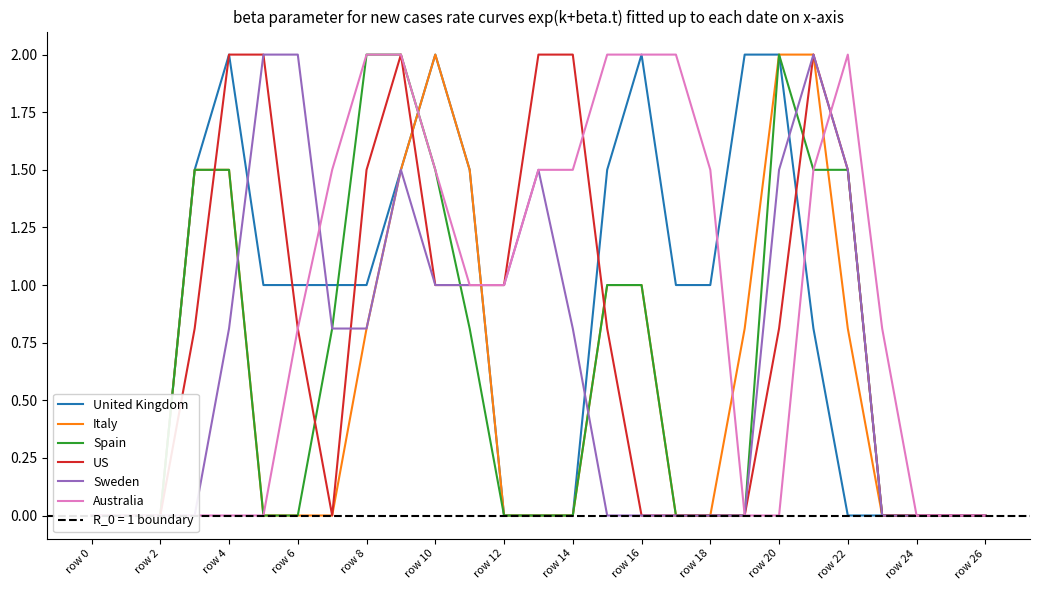

At which category does the chart reach its minimum across all series?

row 0